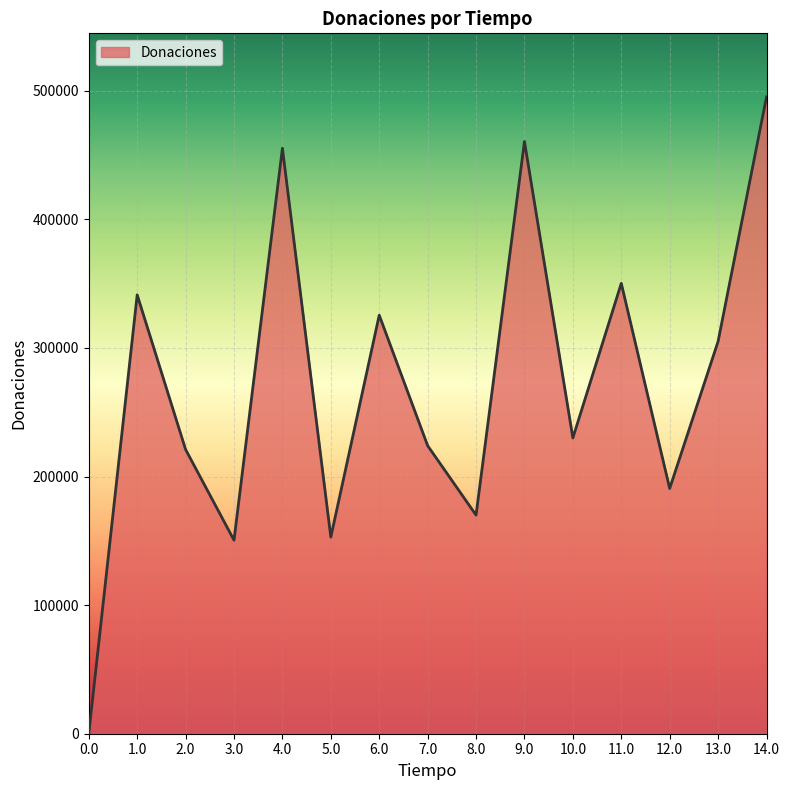

What is the approximate value at 2.0, to the nearest 50?

221000